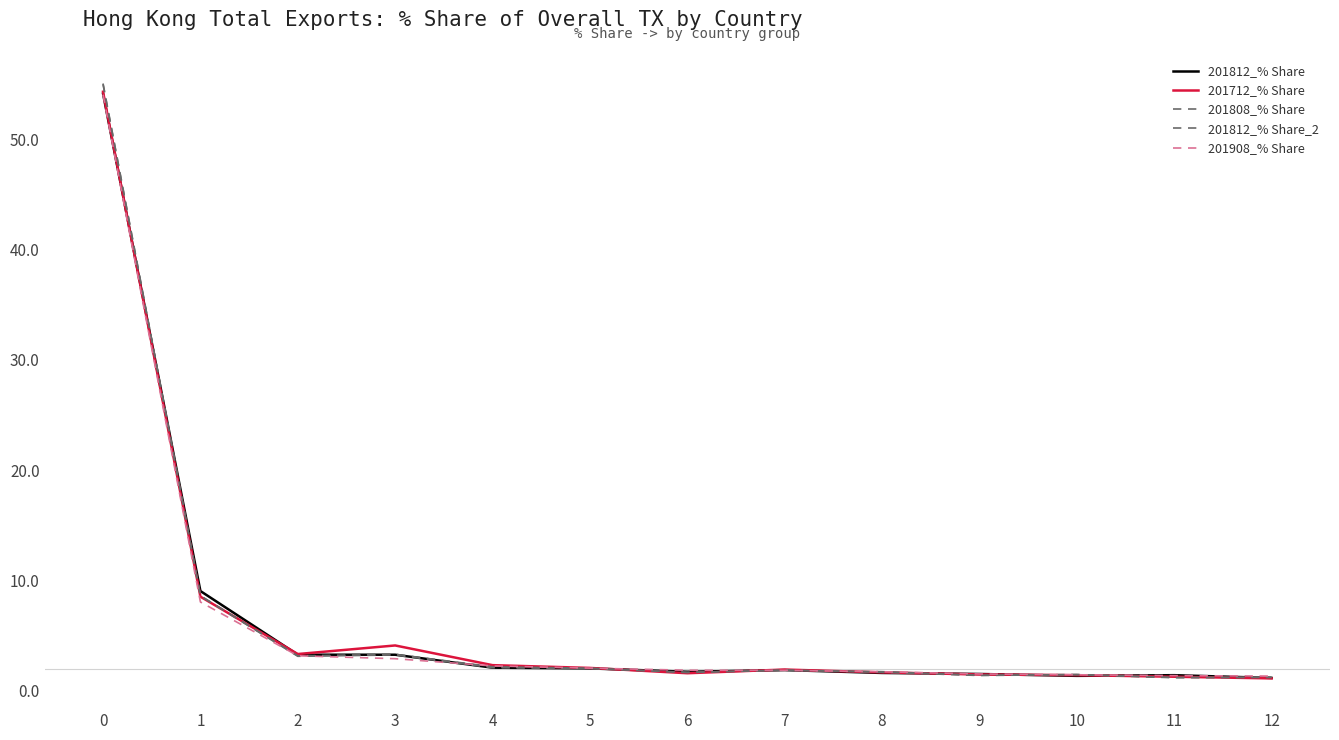

Reading left to right, what are all the values shown in this chart?

201812_% Share: 54.2	9.0	3.3	3.3	2.1	2.0	1.7	1.9	1.6	1.5	1.3	1.4	1.1
201712_% Share: 54.3	8.5	3.3	4.1	2.3	2.1	1.6	1.9	1.7	1.5	1.4	1.3	1.1
201808_% Share: 55.1	8.6	3.1	3.3	2.2	2.0	1.6	1.9	1.7	1.4	1.4	1.2	1.2
201812_% Share_2: 55.0	8.6	3.1	3.2	2.1	2.0	1.7	1.8	1.7	1.4	1.5	1.2	1.2
201908_% Share: 54.1	8.0	3.2	2.9	2.2	2.0	1.8	1.8	1.7	1.5	1.4	1.4	1.3